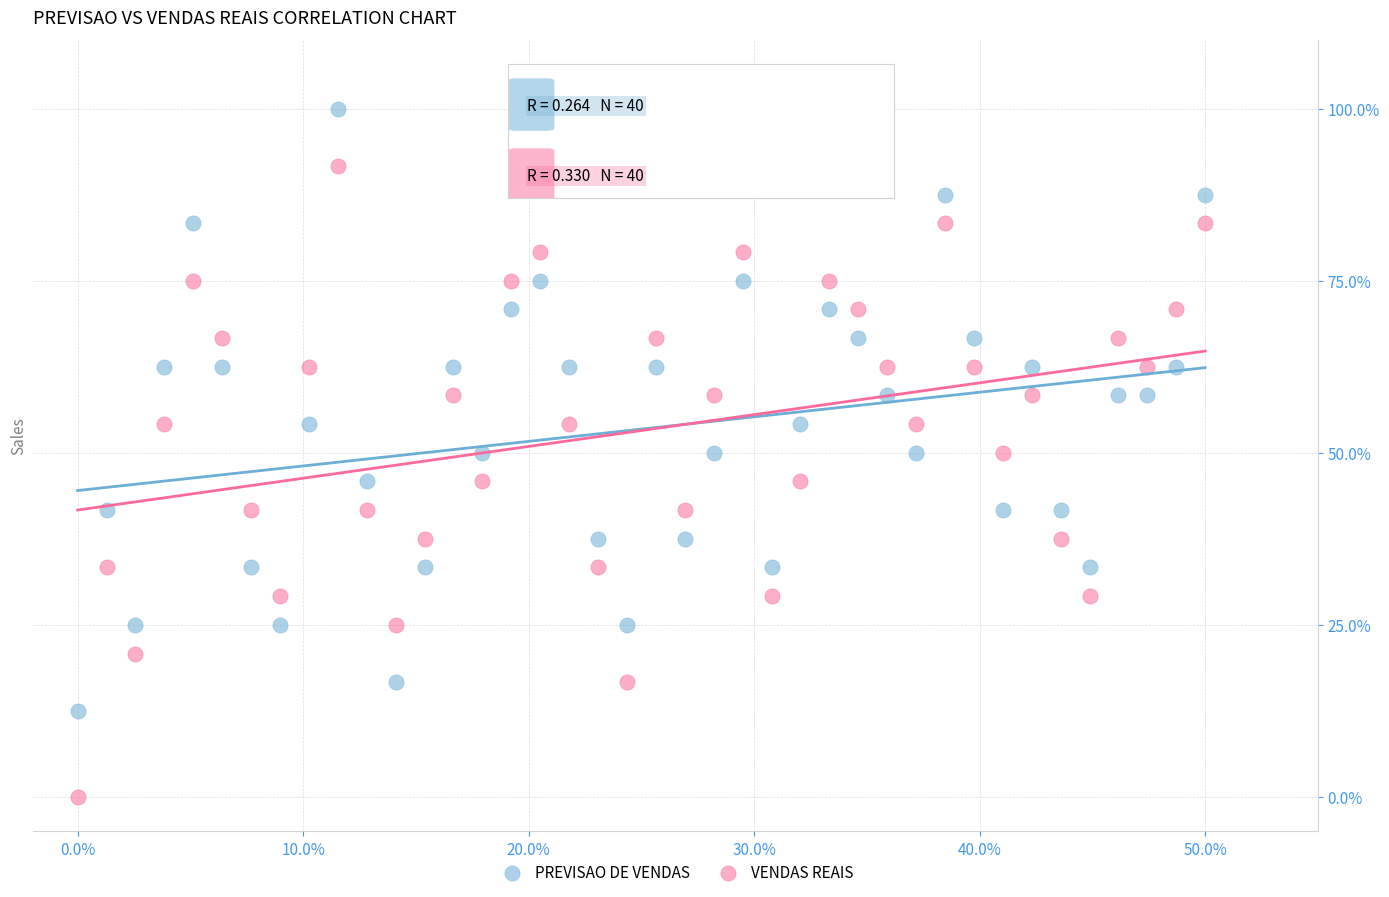

Across all data points, what is the range of X values (max minus min)?

50.0